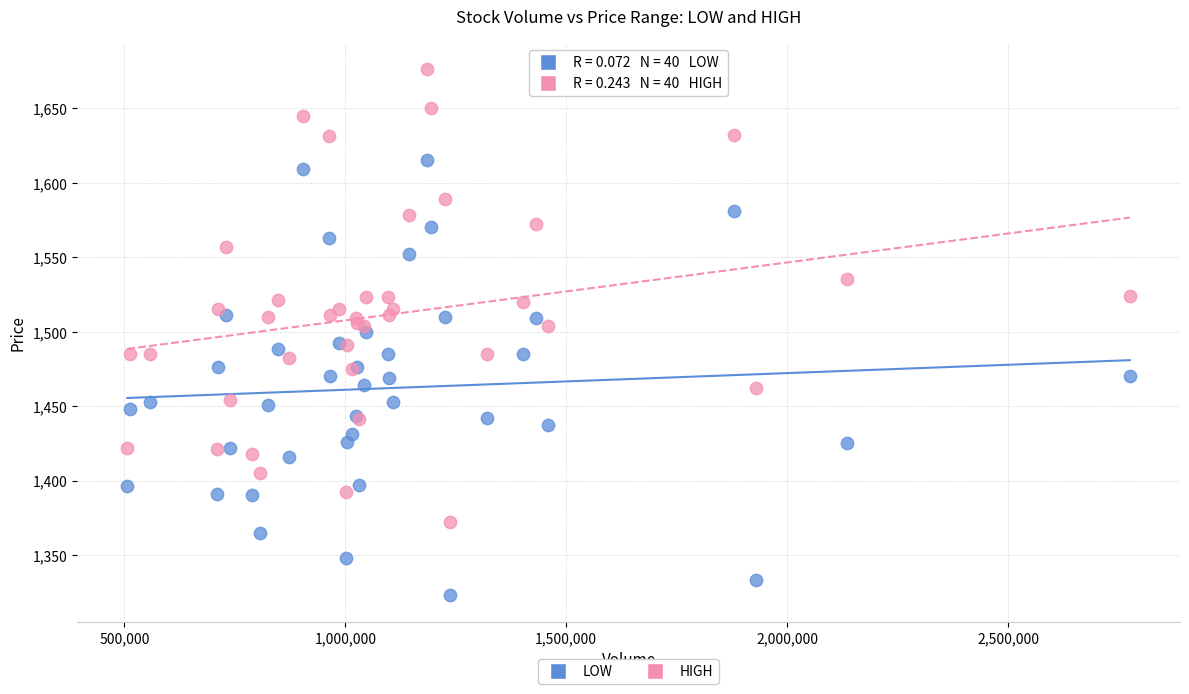

Which series has the widest spread of Y values?

HIGH